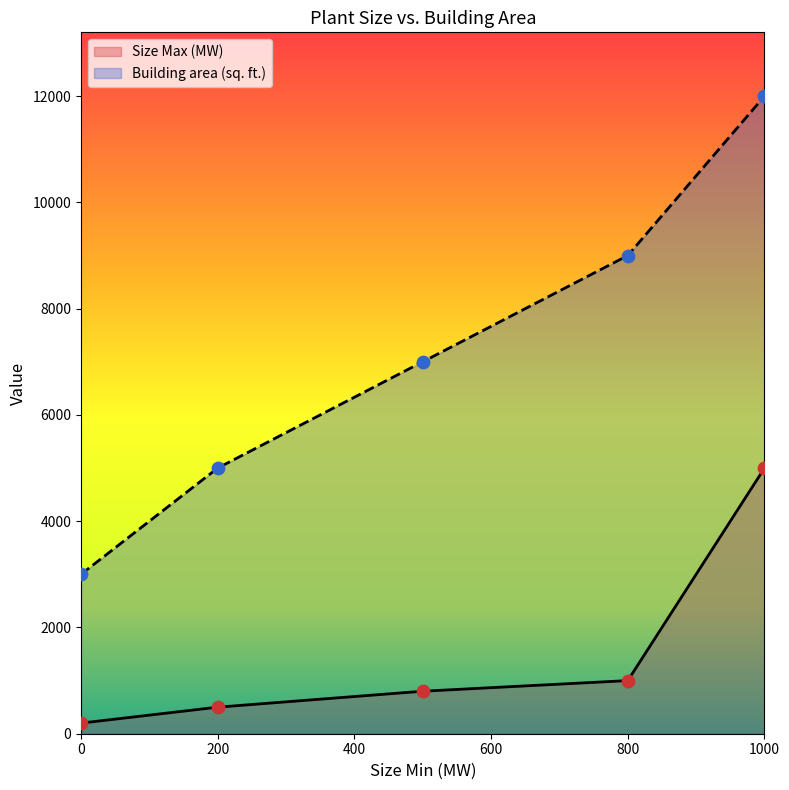

What are all the series names shown in the legend?

Size Max (MW), Building area (sq. ft.)